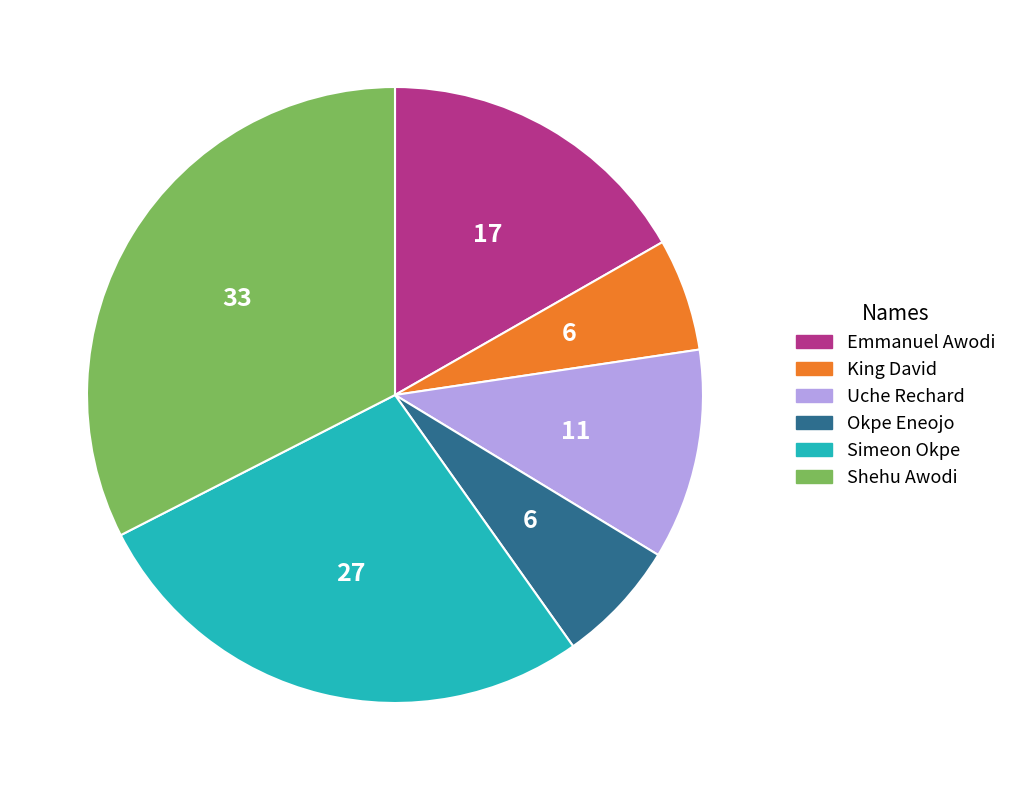

Does King David account for over 50% of the chart?

No